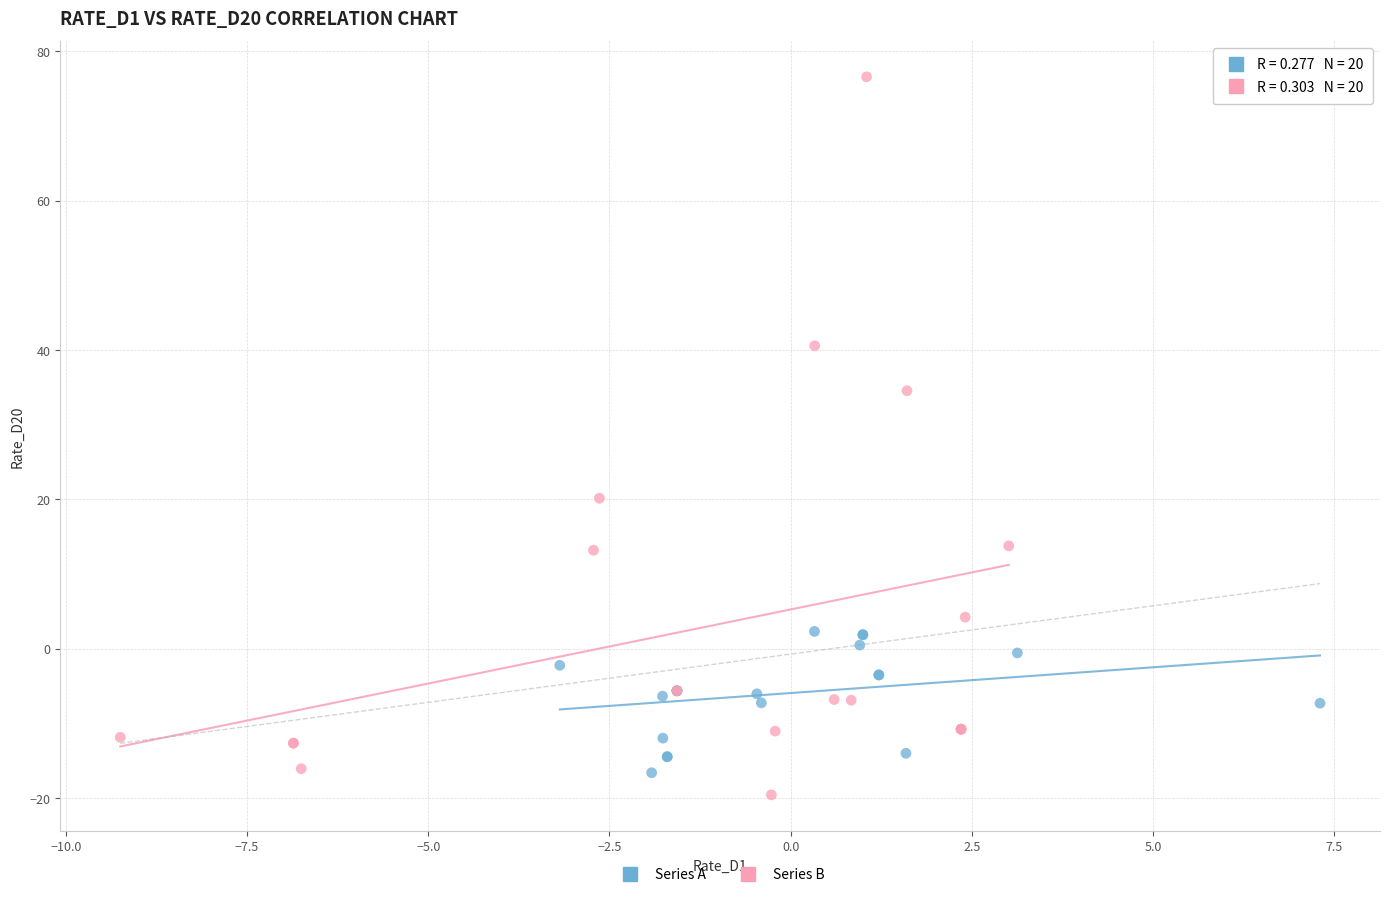

Which series contains the highest Y value?

Series B